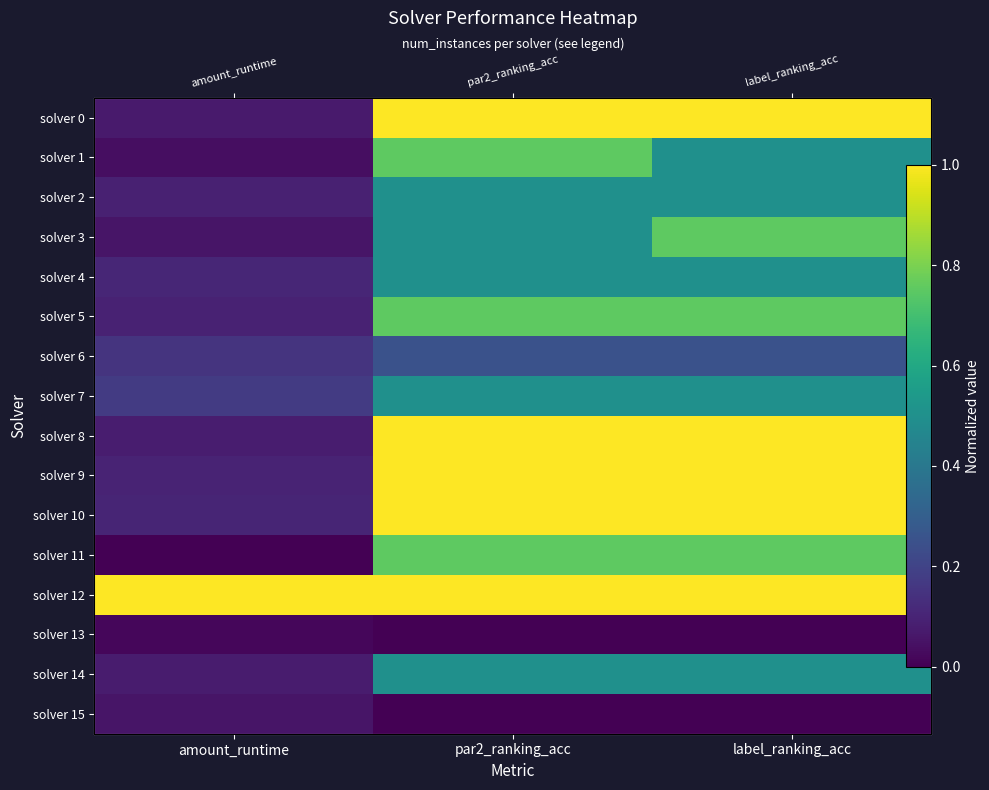

What is the lowest value of the solver 8 series?

0.1